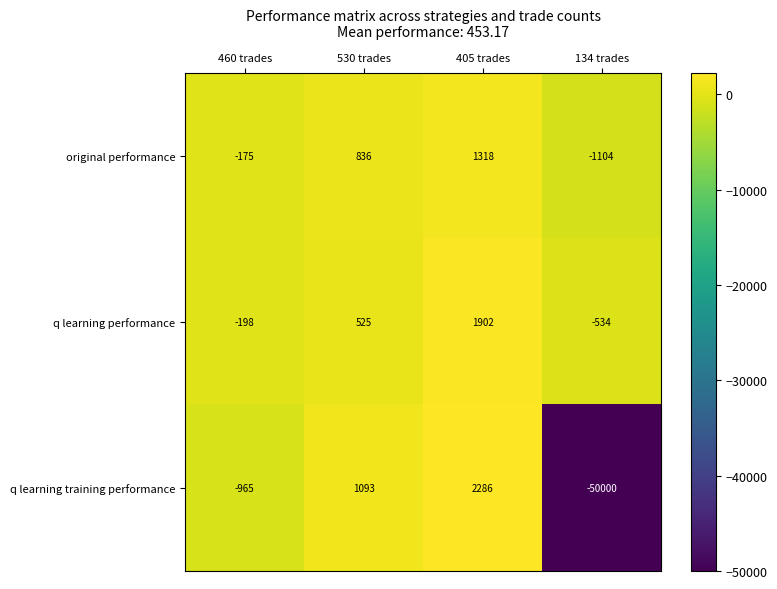

How many data points does each series have?

4